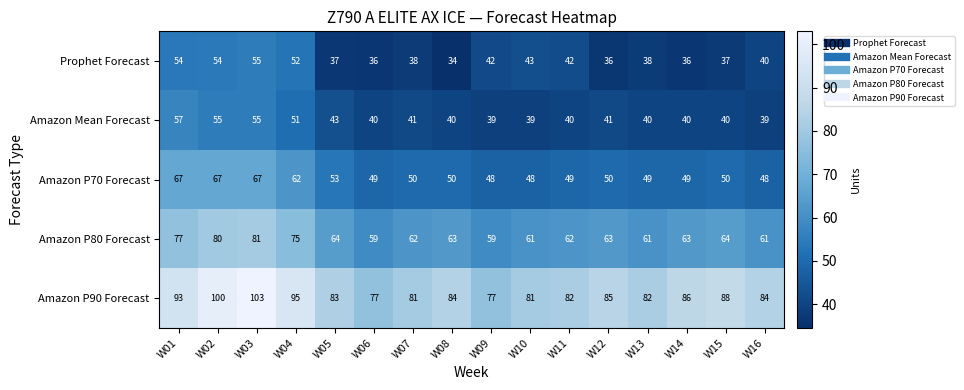

At which category is the sum across all series the highest?

W03